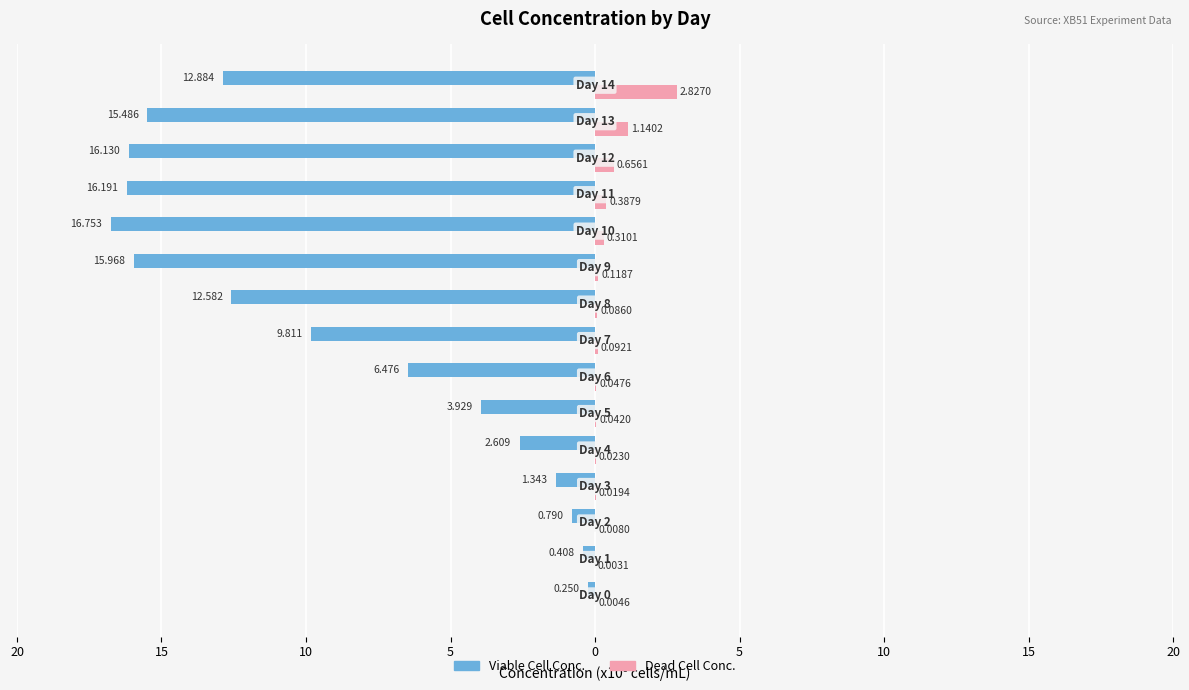

What are all the series names shown in the legend?

Viable Cell Conc., Dead Cell Conc.